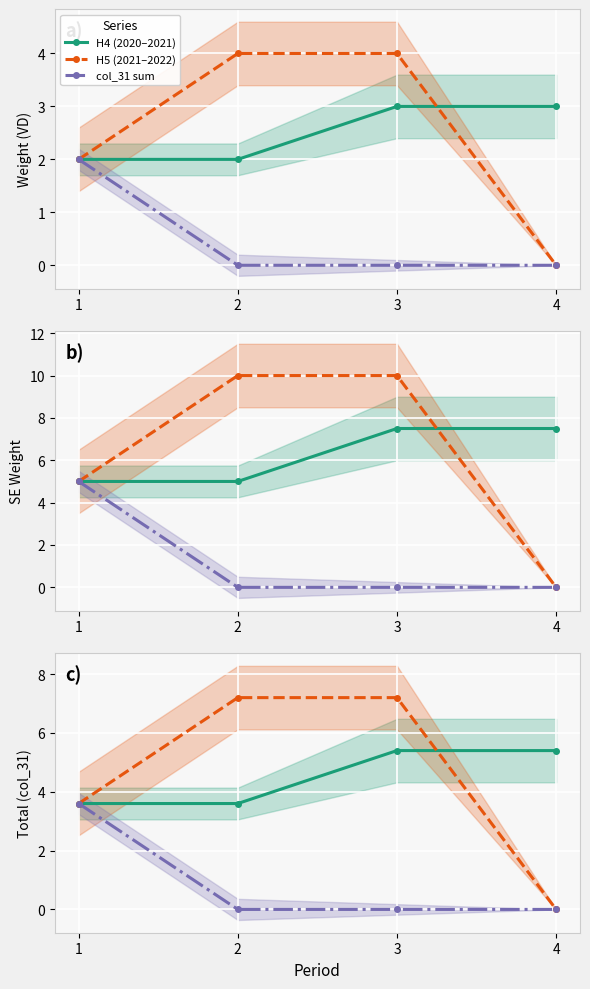

At which category is the sum across all series the highest?

3